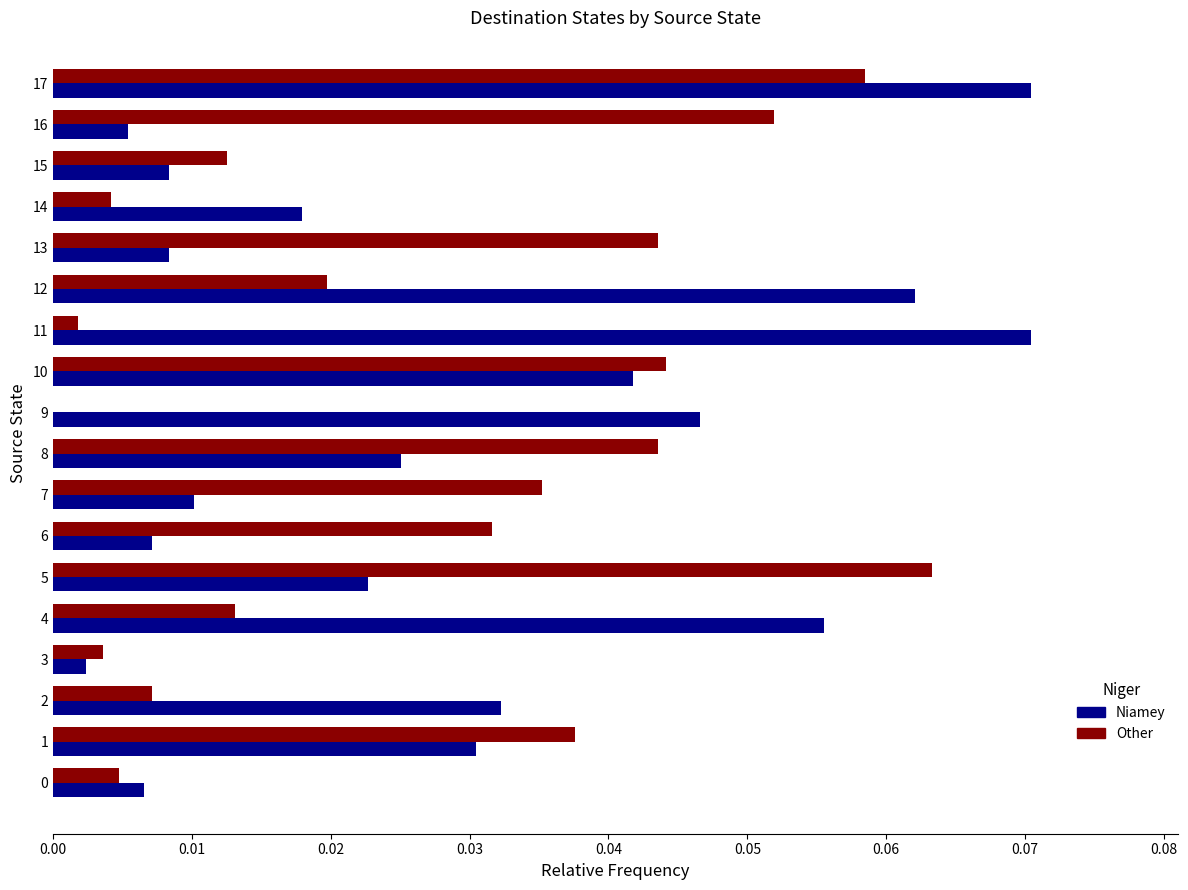

At which category is the sum across all series the highest?

17